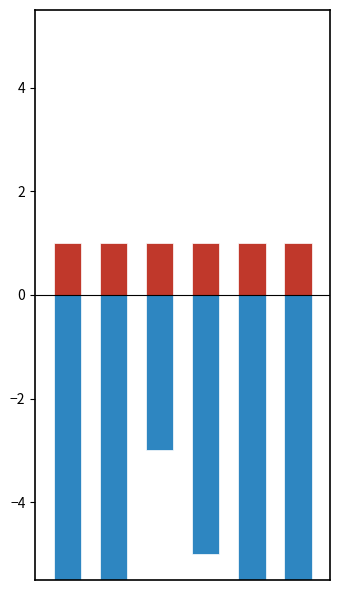

What is the difference between the maximum and minimum values in the Robbery series?

8